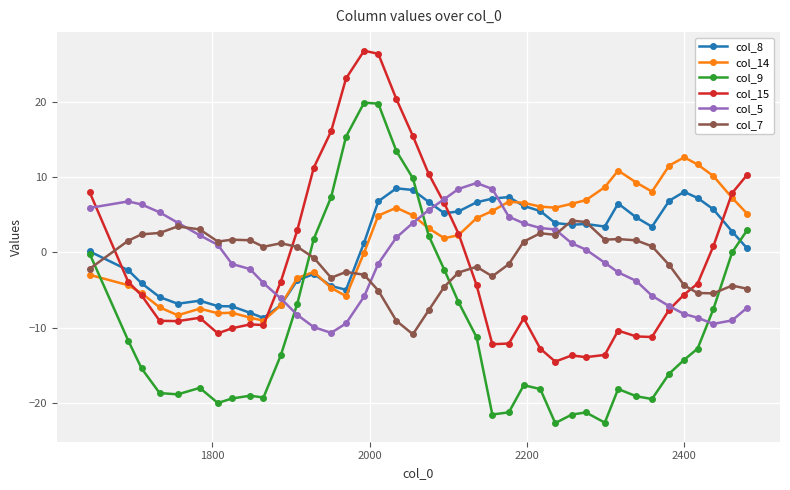

What is the difference between the second highest and second lowest values in the col_5 series?

18.4